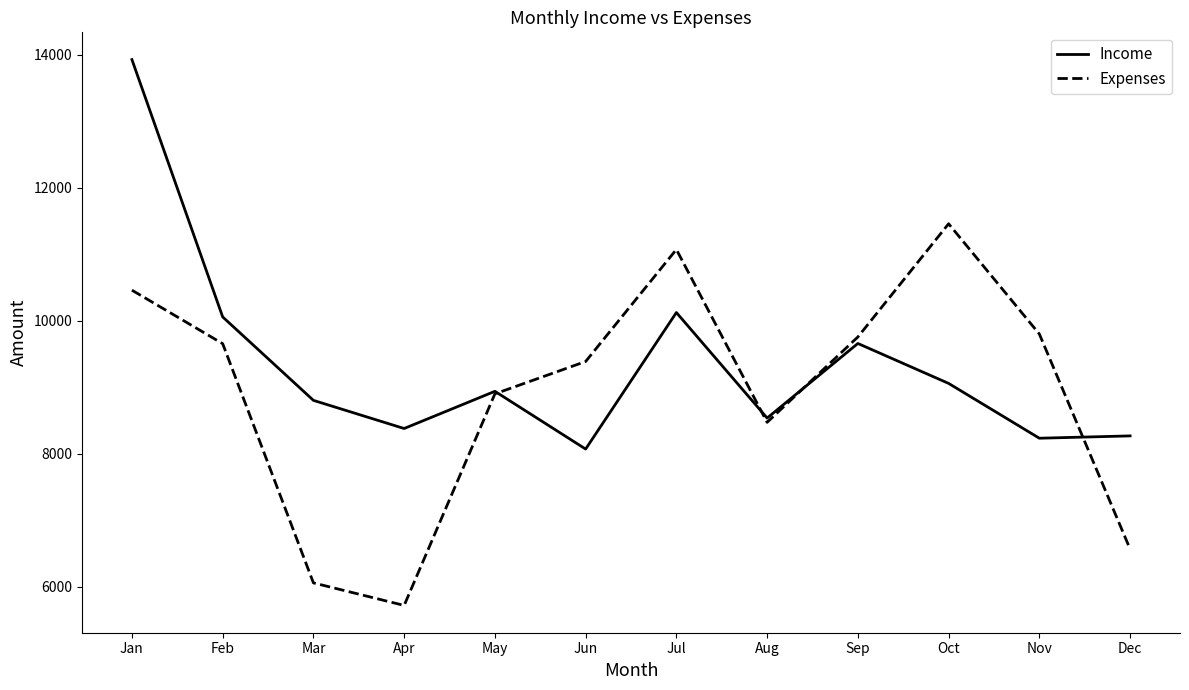

What is the difference between the highest and lowest values at May?

38